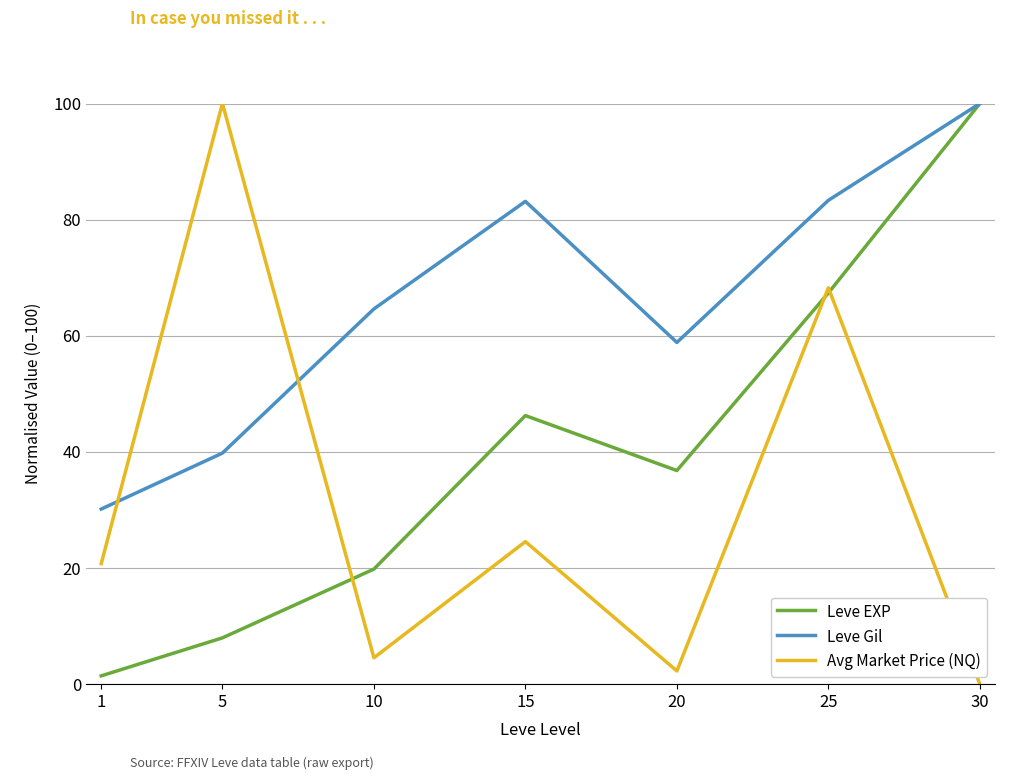

What is the difference between the highest and lowest values at 5?

92.0